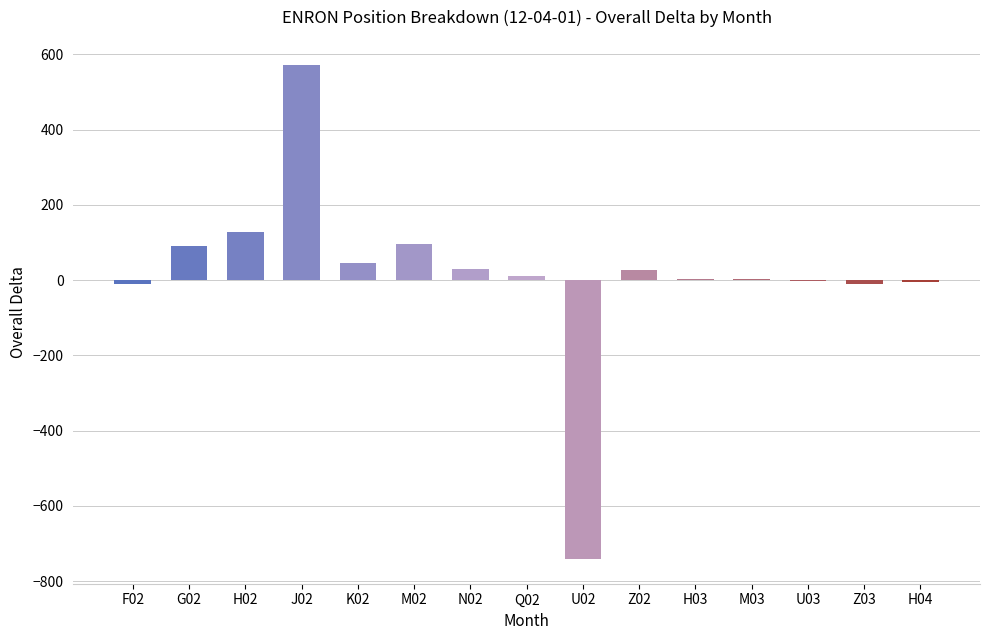

At which category does the chart reach its peak across all series?

J02